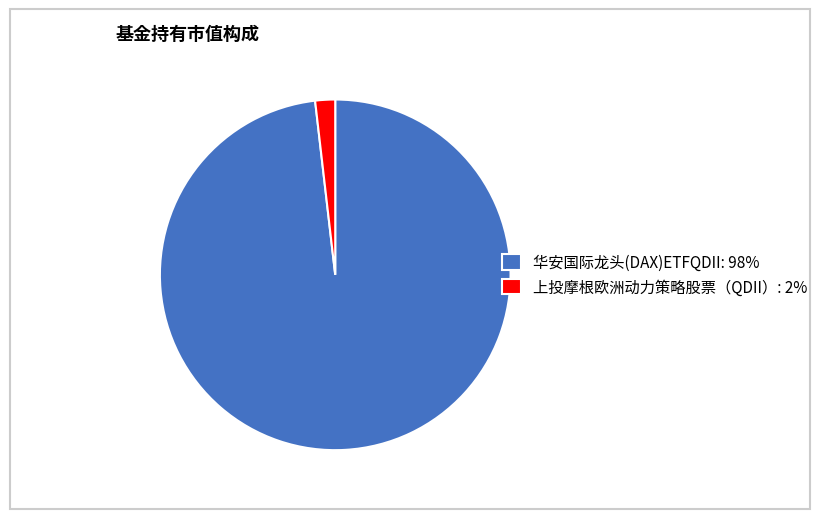

How many slices are in this pie chart?

2